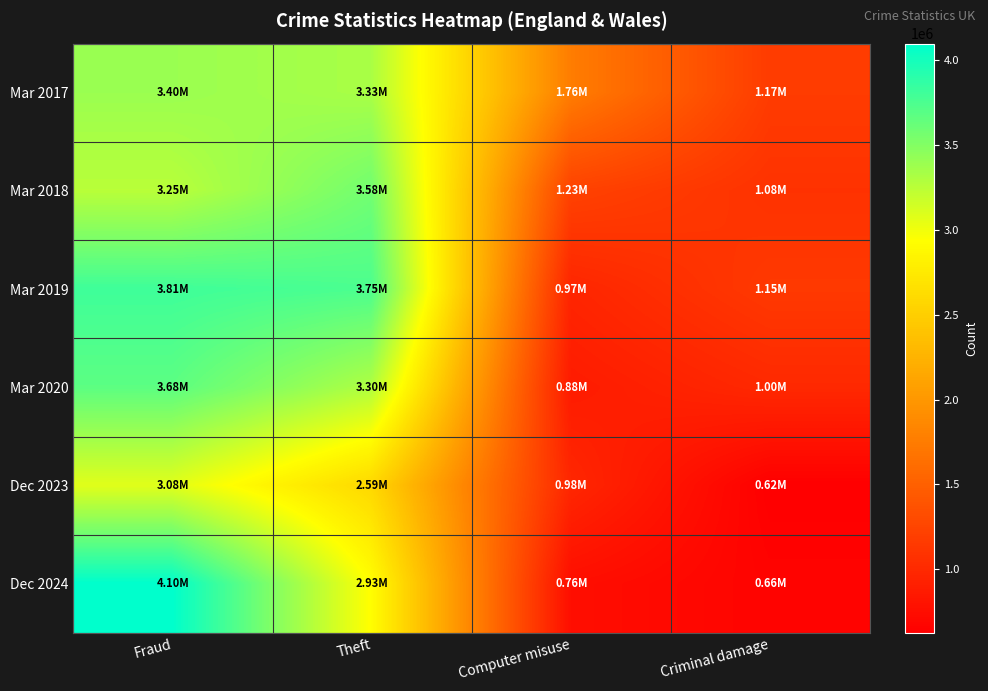

Which has a higher value, Fraud or Criminal damage?

Fraud